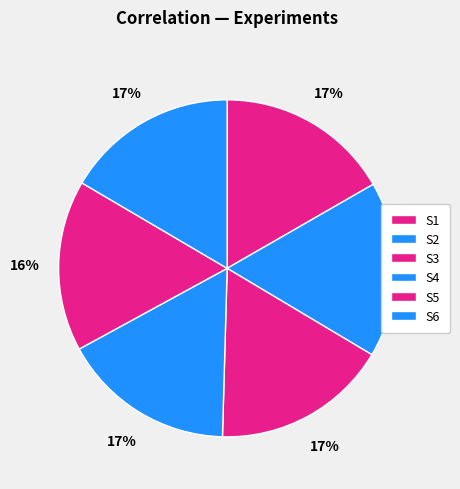

Is it true that S2 is 17% of the pie?

True